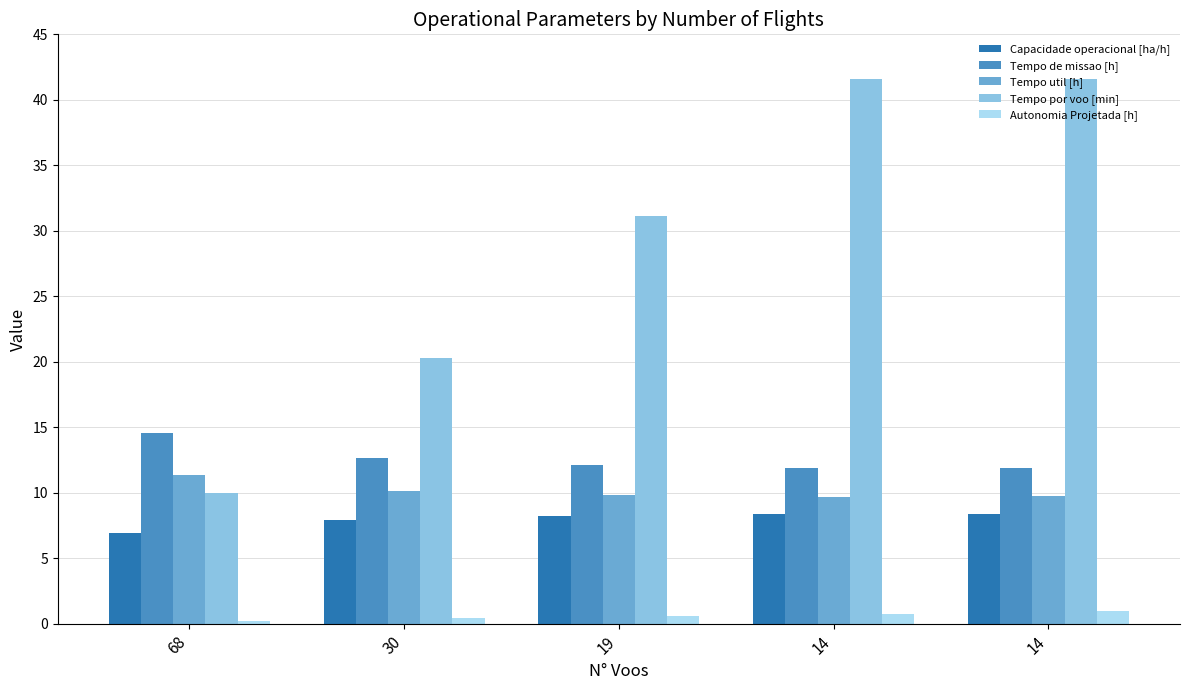

What is the minimum value for Tempo util [h]?

9.7